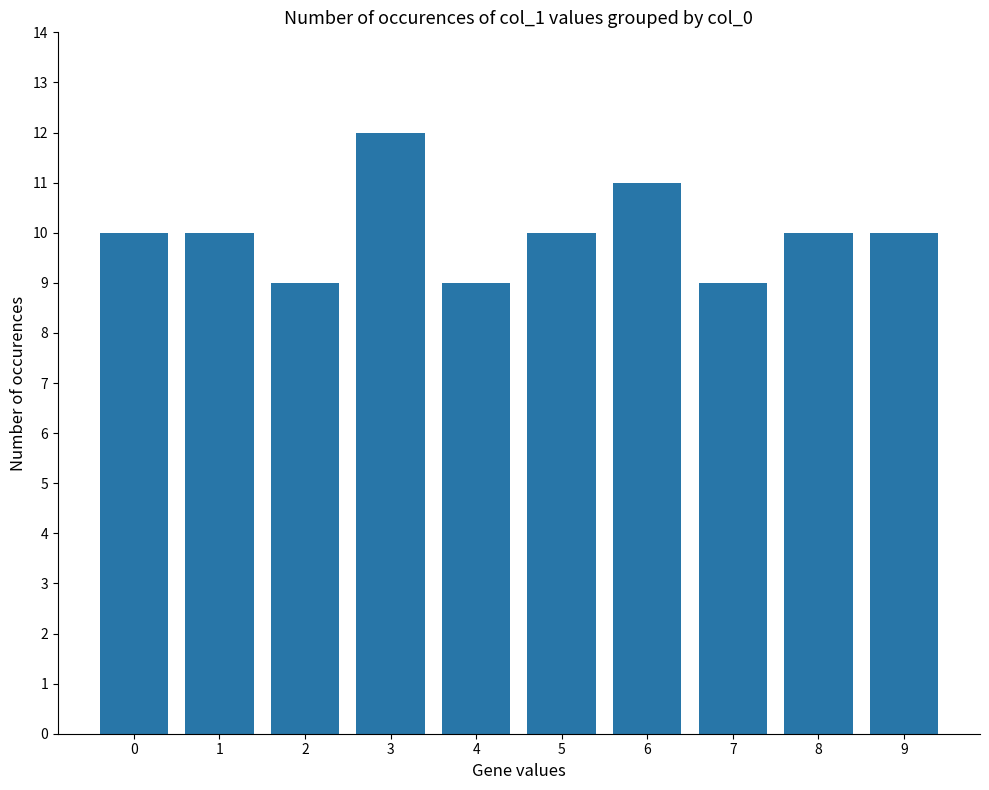

What is the difference between the maximum and minimum values?

3